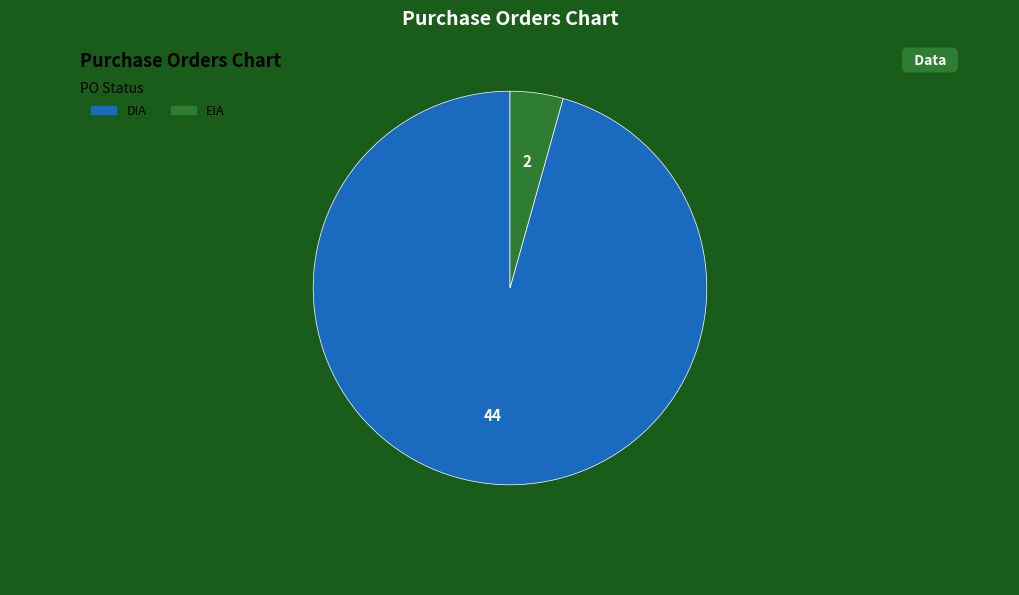

Which slice is the largest?

DIA